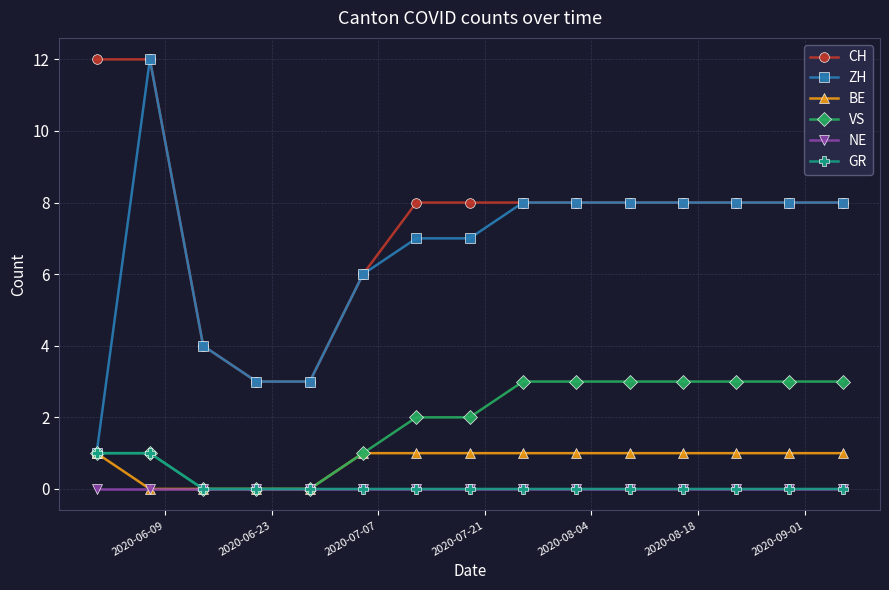

Which series has the largest total across all categories?

CH